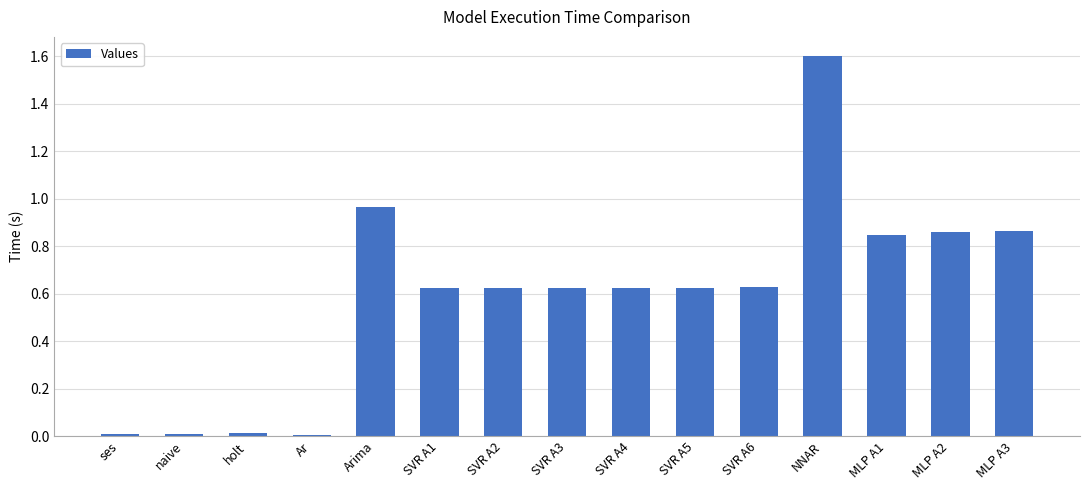

The chart shows a value of 0.0 at Ar. True or false?

True